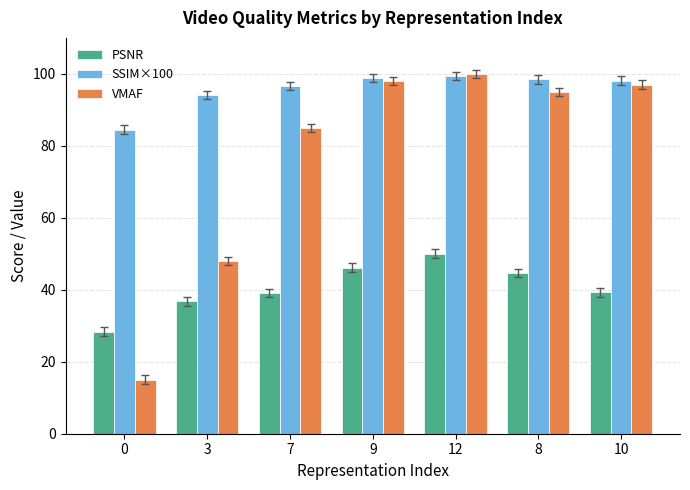

What is the smallest value displayed?

15.0